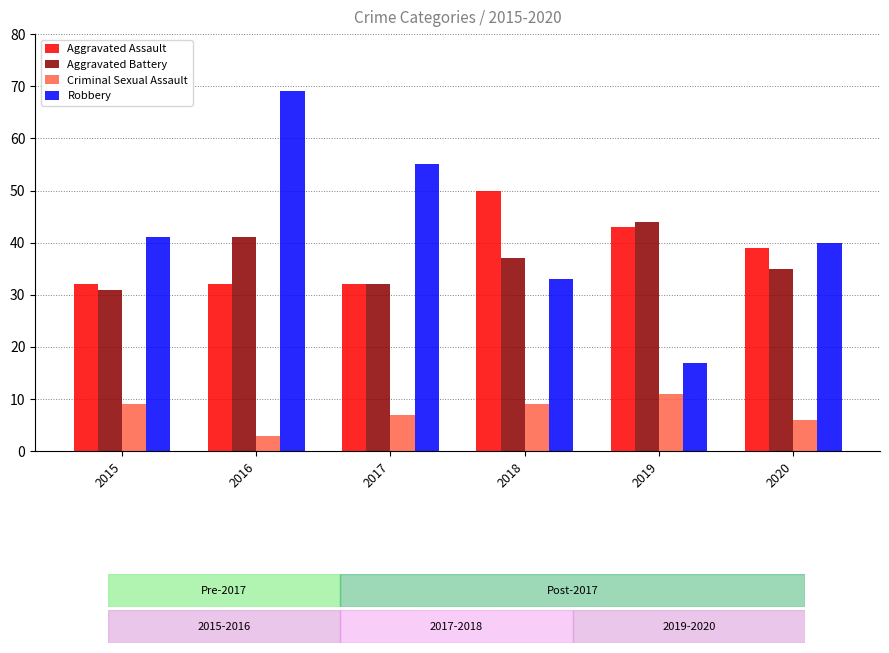

What is the difference between the Robbery values at 2018 and 2015?

8